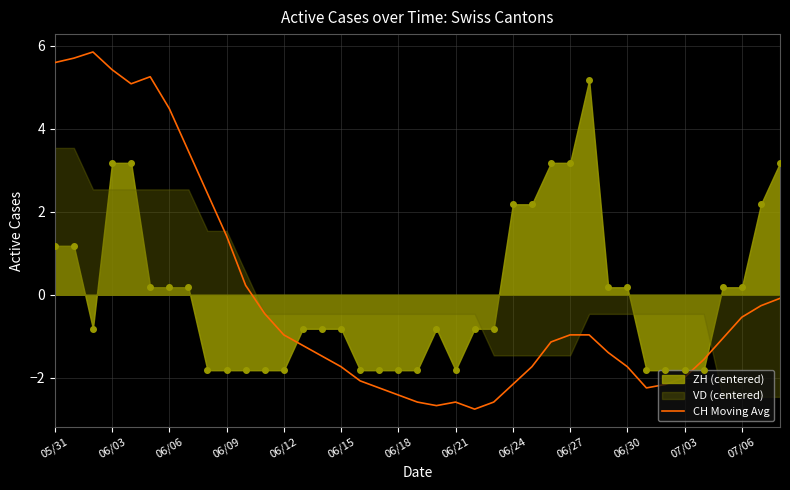

How many intersections are there between ZH (centered) and CH Moving Avg?

3